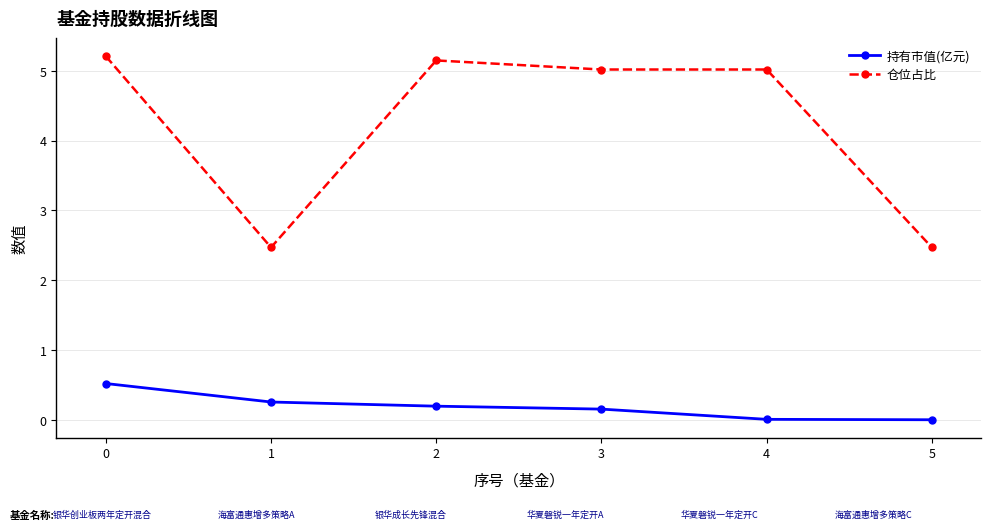

The value of 仓位占比 at 5 is 2.5. True or false?

True